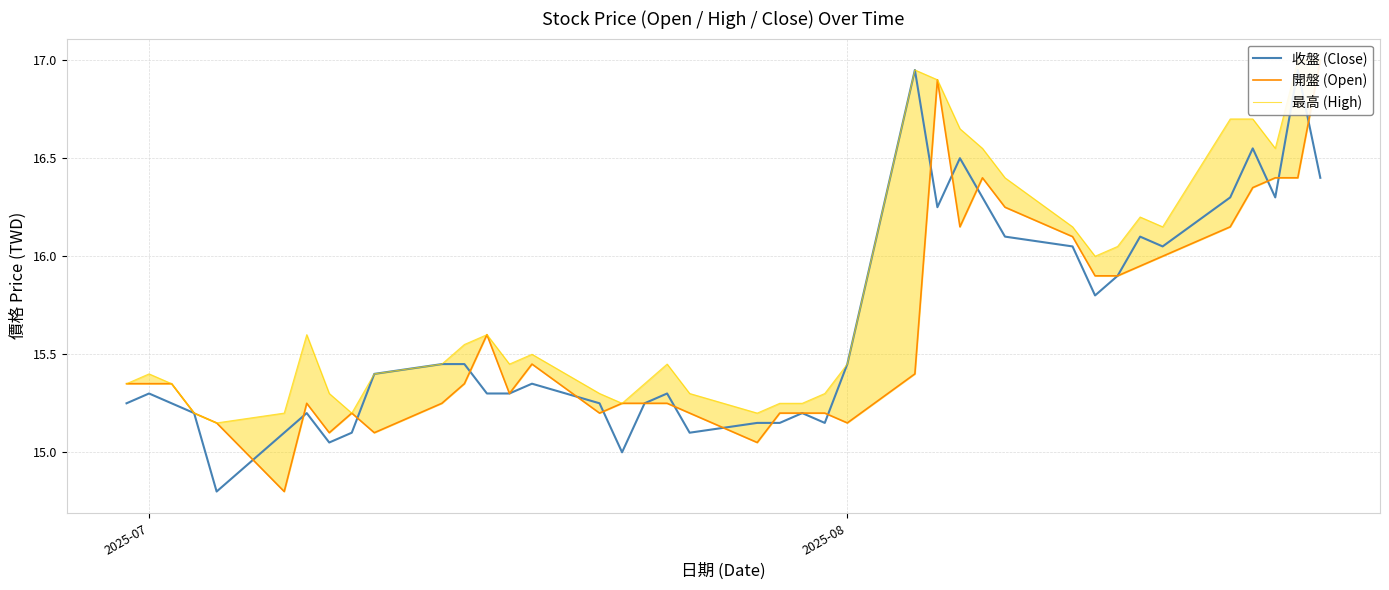

True or false: 開盤 (Open) has more than 2 interior local peaks.

True